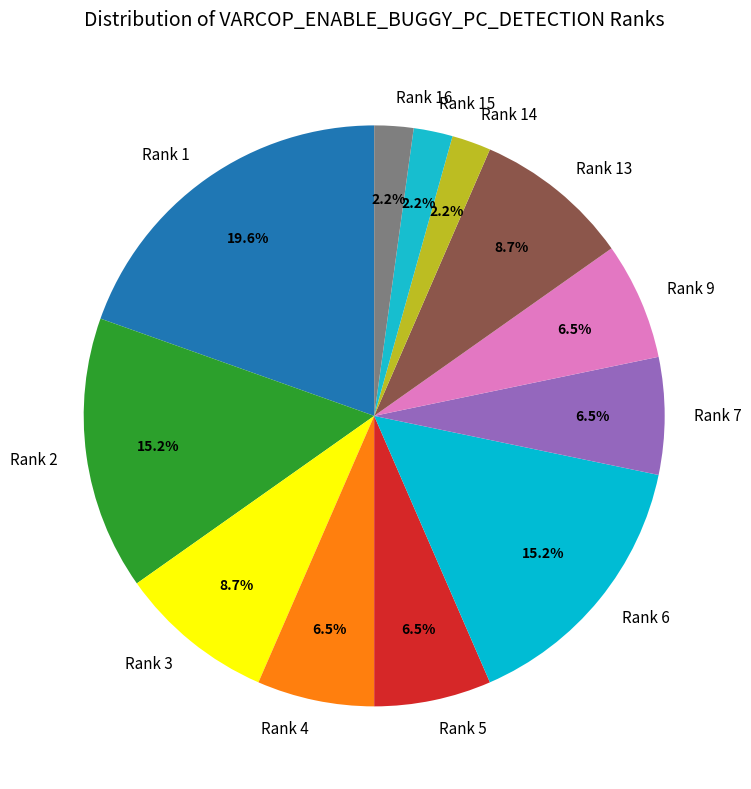

Which category has the biggest portion of the pie?

Rank 1